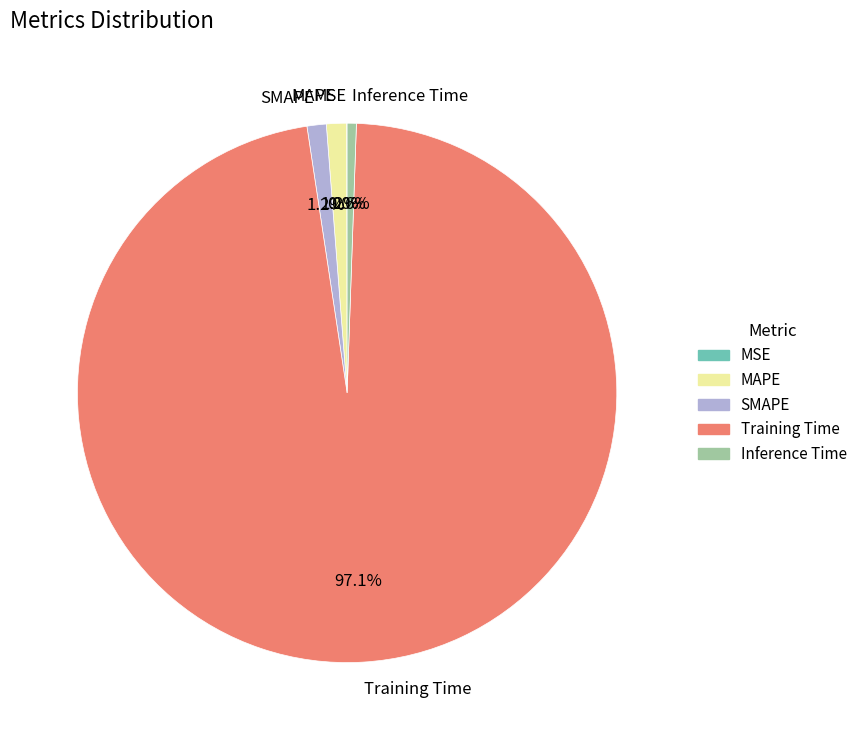

Do Training Time and MAPE together represent more than half of the pie?

Yes